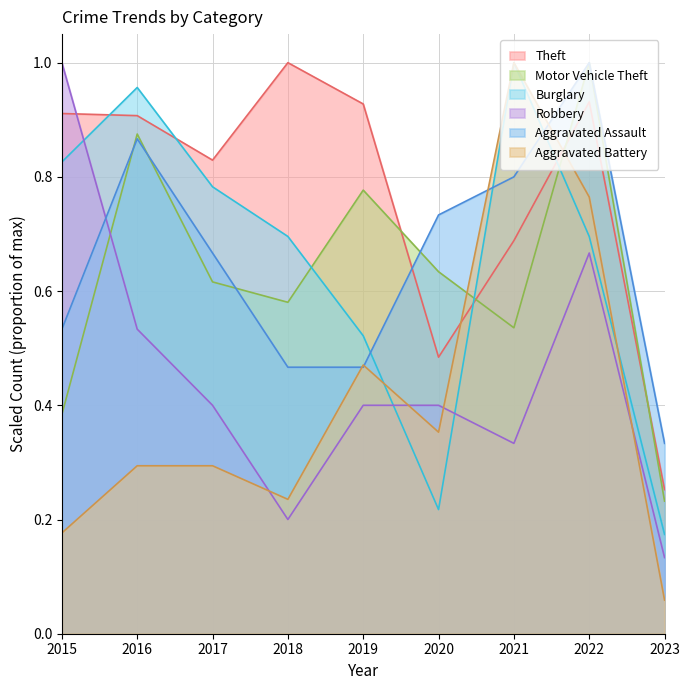

How many intersections are there between Theft and Burglary?

4